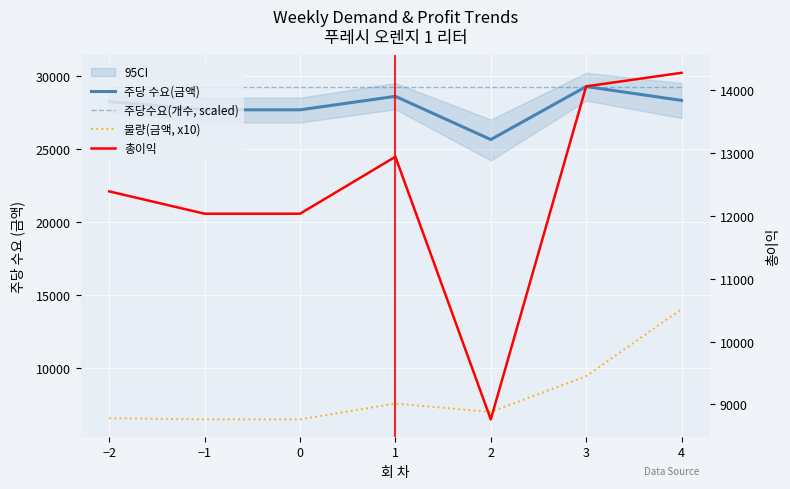

Reading left to right, list all the values displayed in this chart.

주당 수요(금액): −2=28227.6	−1=27665.0	0=27665.0	1=28587.8	2=25628.8	3=29259.4	4=28310.7
주당수요(개수, scaled): −2=29259.4	−1=29259.4	0=29259.4	1=29259.4	2=29259.4	3=29259.4	4=29259.4
불량(금액, x10): −2=6545.4	−1=6459.6	0=6459.6	1=7544.2	2=6971.0	3=9421.1	4=14016.0
총이익: −2=12389.0	−1=12033.9	0=12033.9	1=12940.2	2=8760.3	3=14061.2	4=14276.5